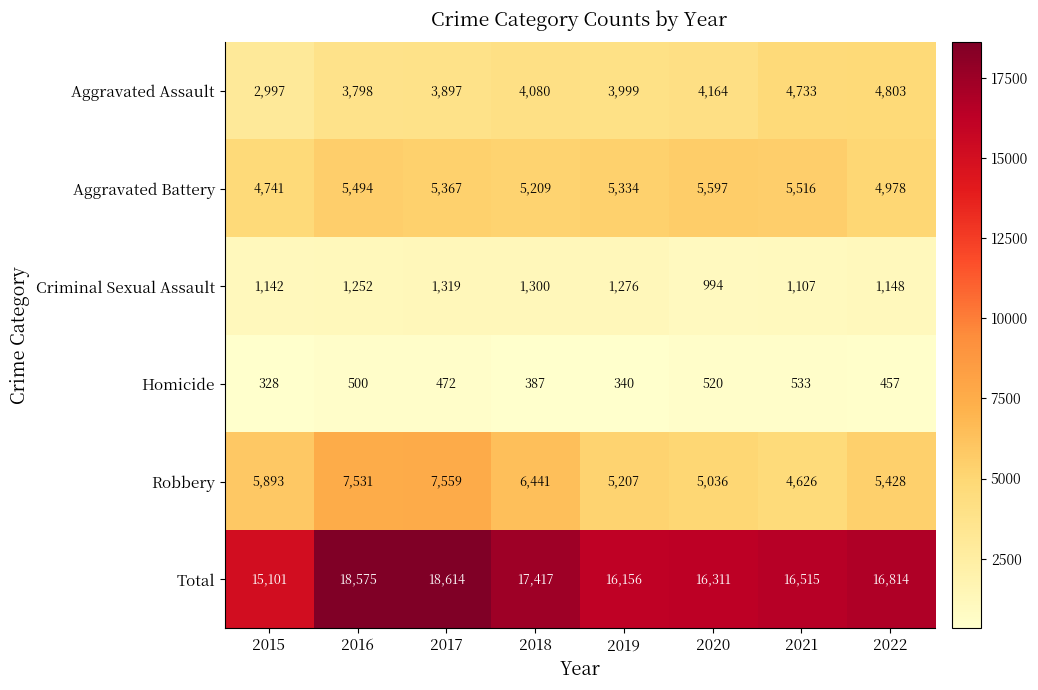

What is the lowest value of the Robbery series?

4626